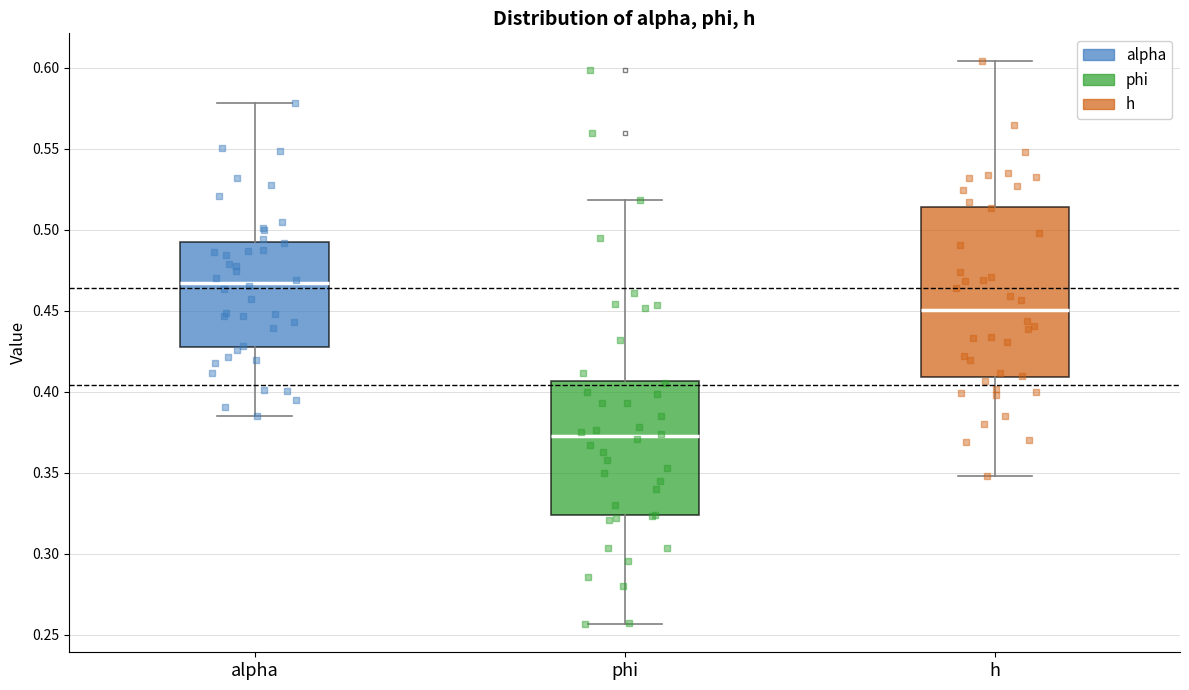

Which box's median line is the lowest?

phi